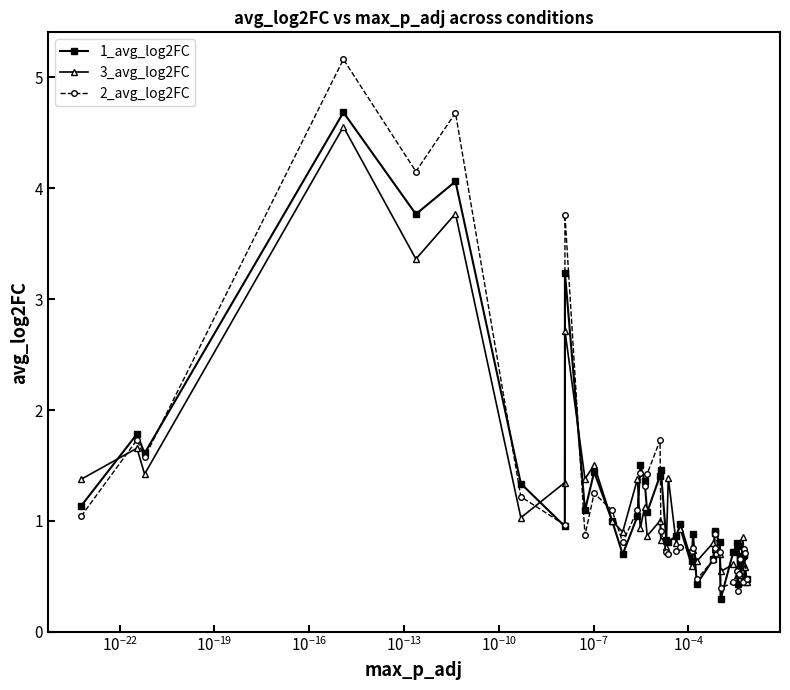

Which series has the widest spread of values?

2_avg_log2FC